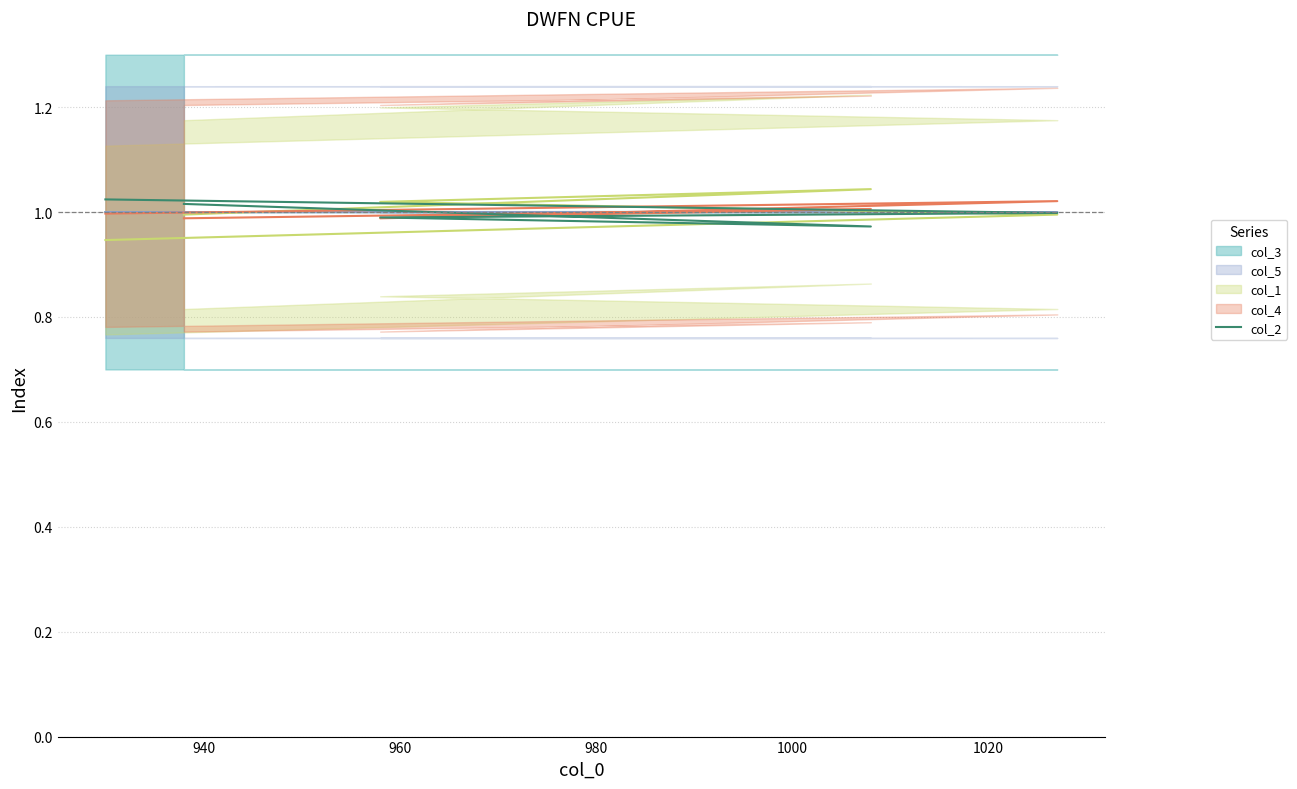

Is it true that the value at 1000 is 1.3?

False